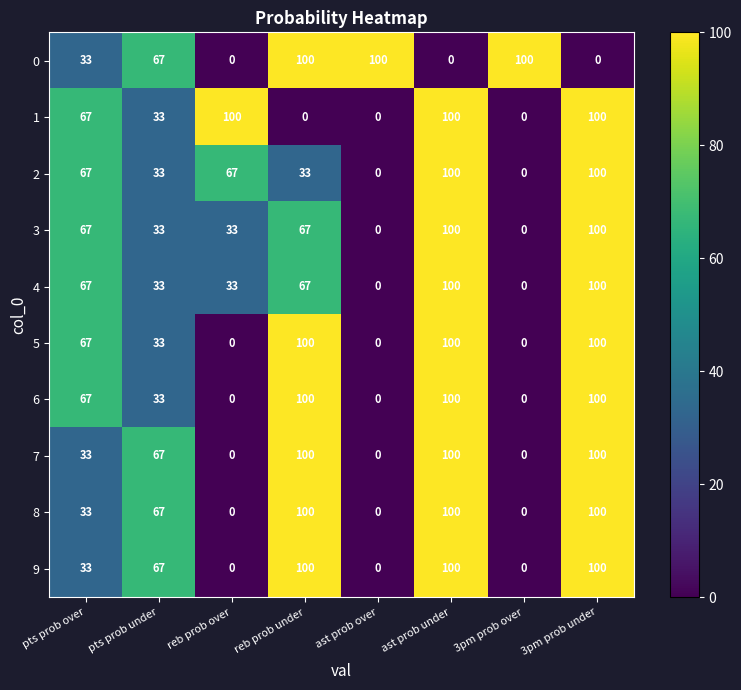

Where is 7 nearest to the value 50?

pts prob over